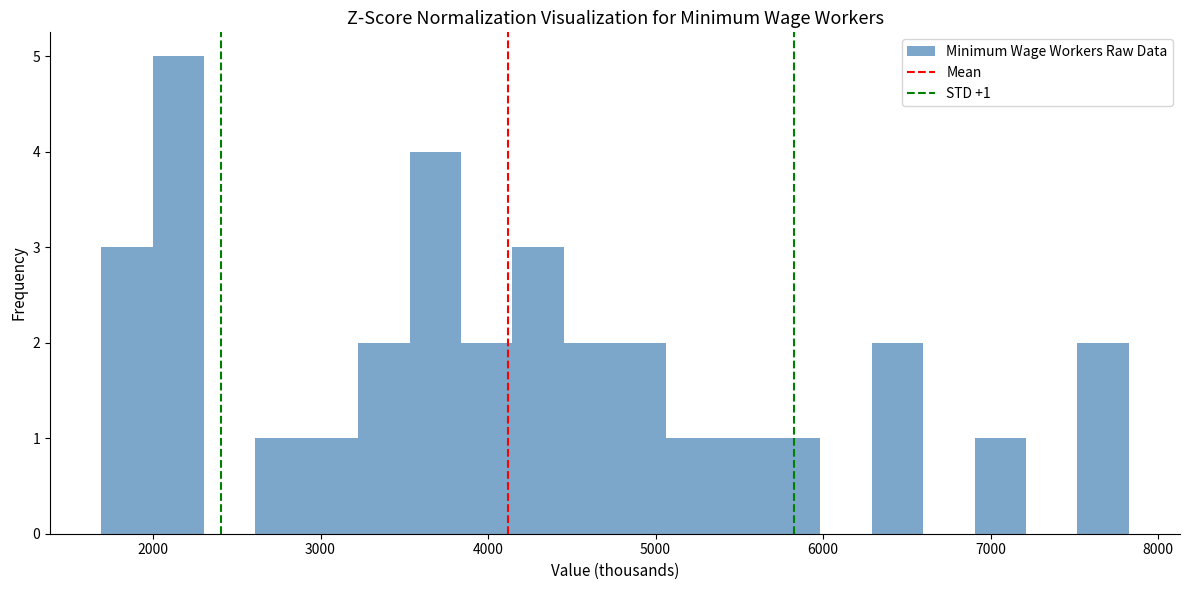

Around what value on the x-axis is the tallest bar? Give the approximate position of its centre, as read against the axis.

2200